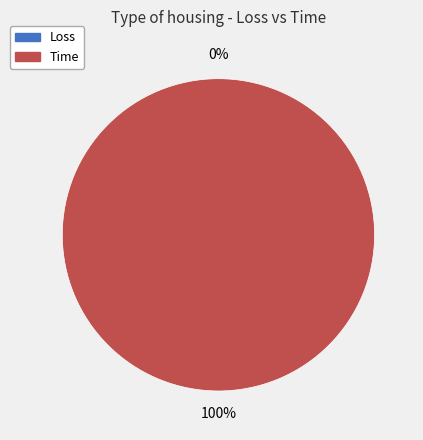

What is the majority slice?

Time